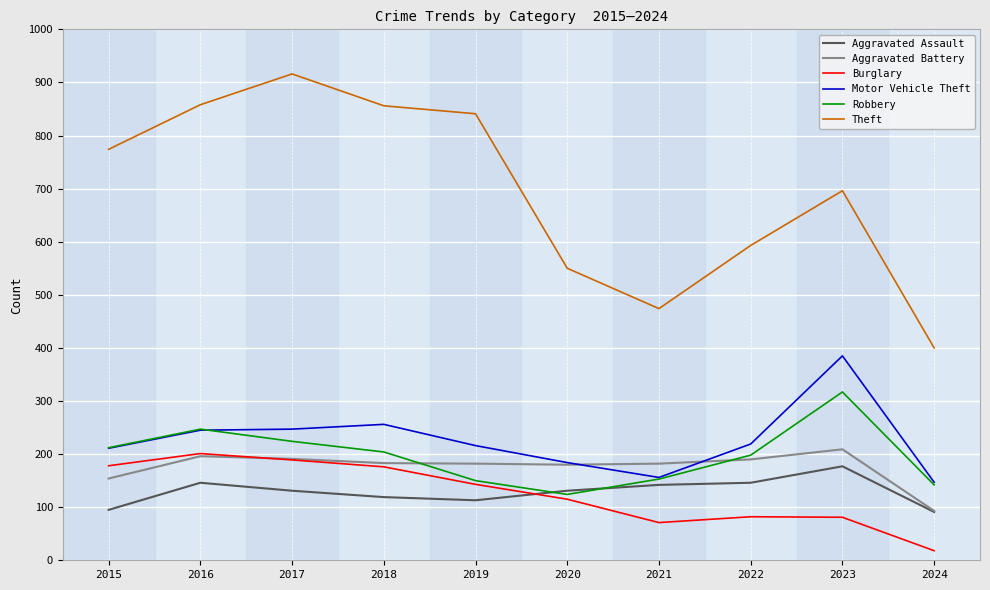

What is the total value across all series at 2017?

1898